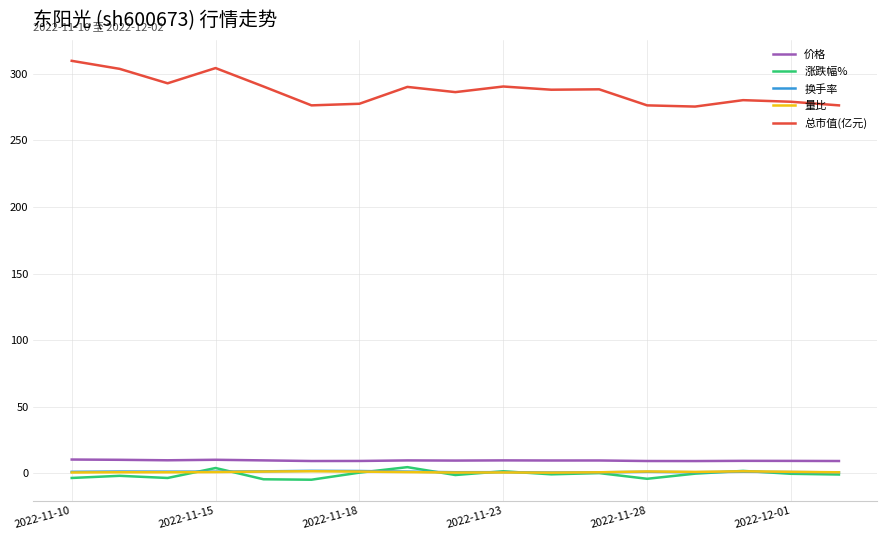

Which series has the largest total across all categories?

总市值(亿元)